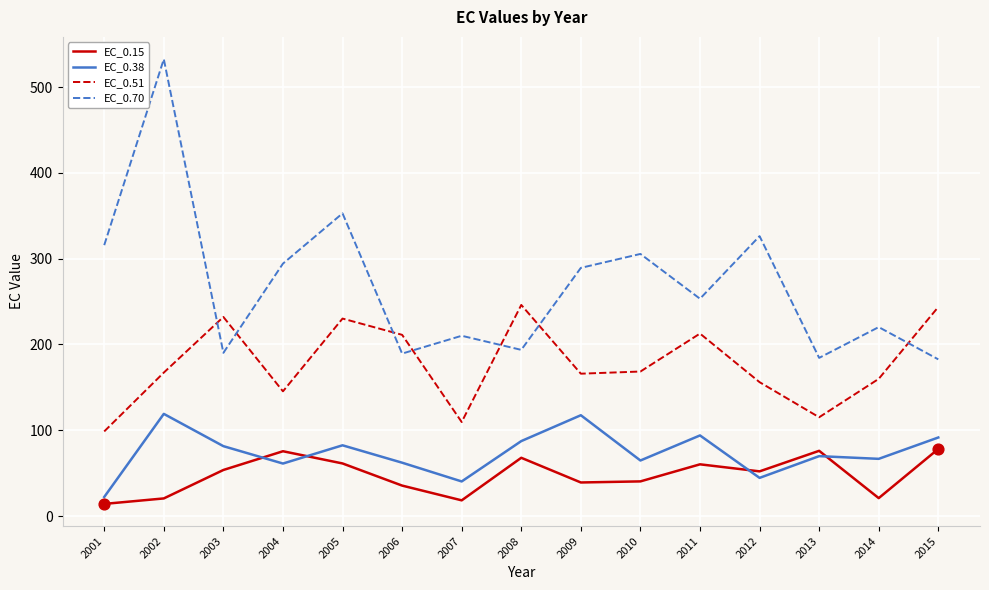

What is the total value across all series at 2004?

576.4